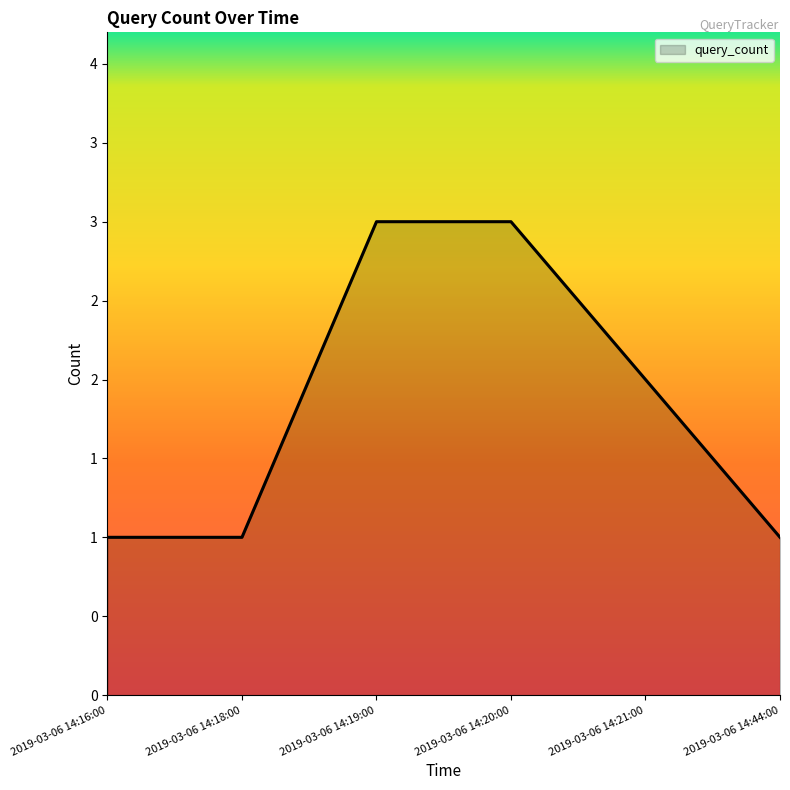

What is the sum of the values at 2019-03-06 14:20:00 and 2019-03-06 14:21:00?

5